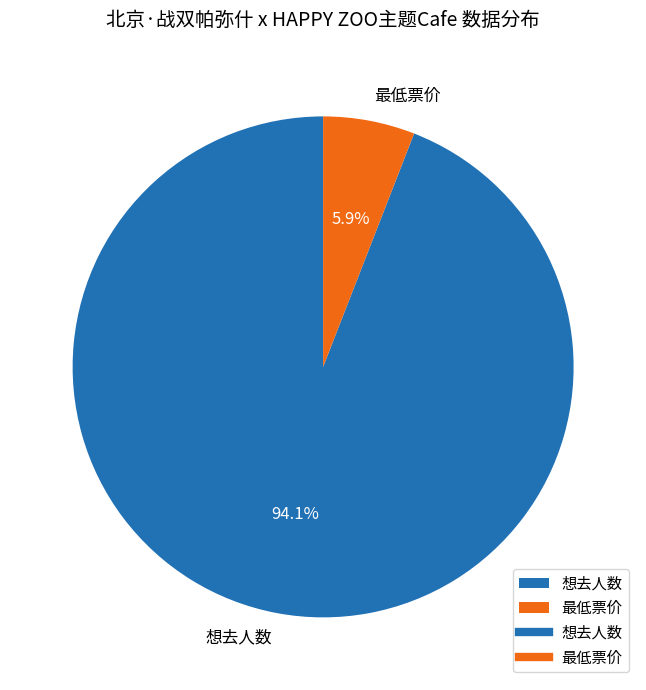

Is there any slice that represents more than half of the pie?

Yes